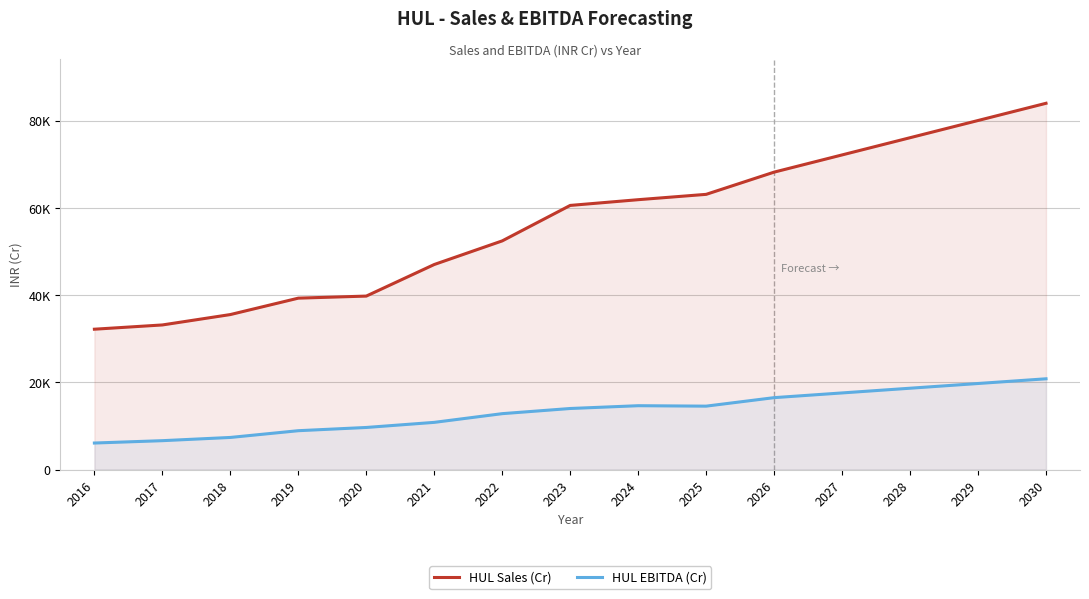

True or false: HUL Sales (Cr) has a value of 60580.0 at 2023.

True